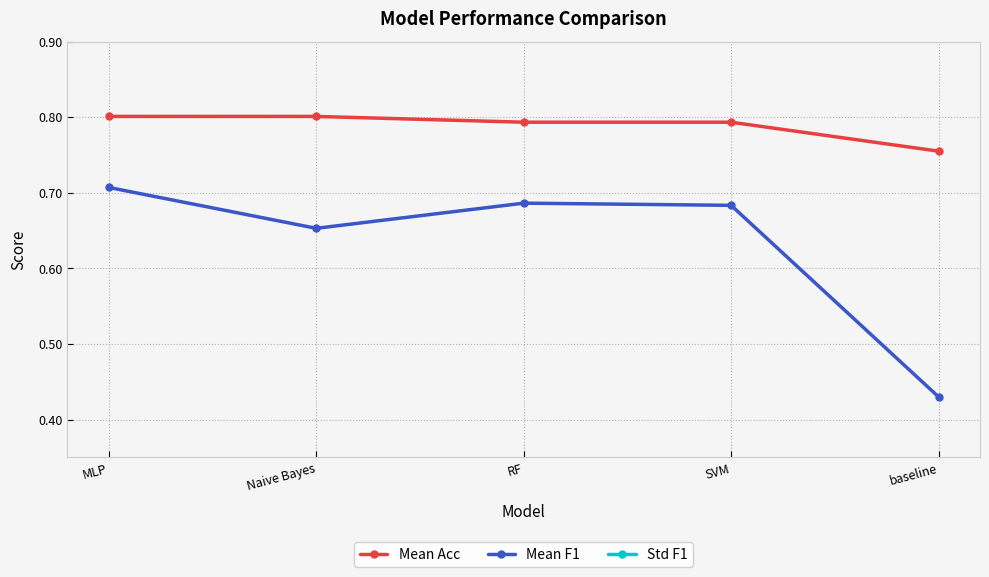

True or false: Mean F1 and Std F1 intersect in this chart.

False